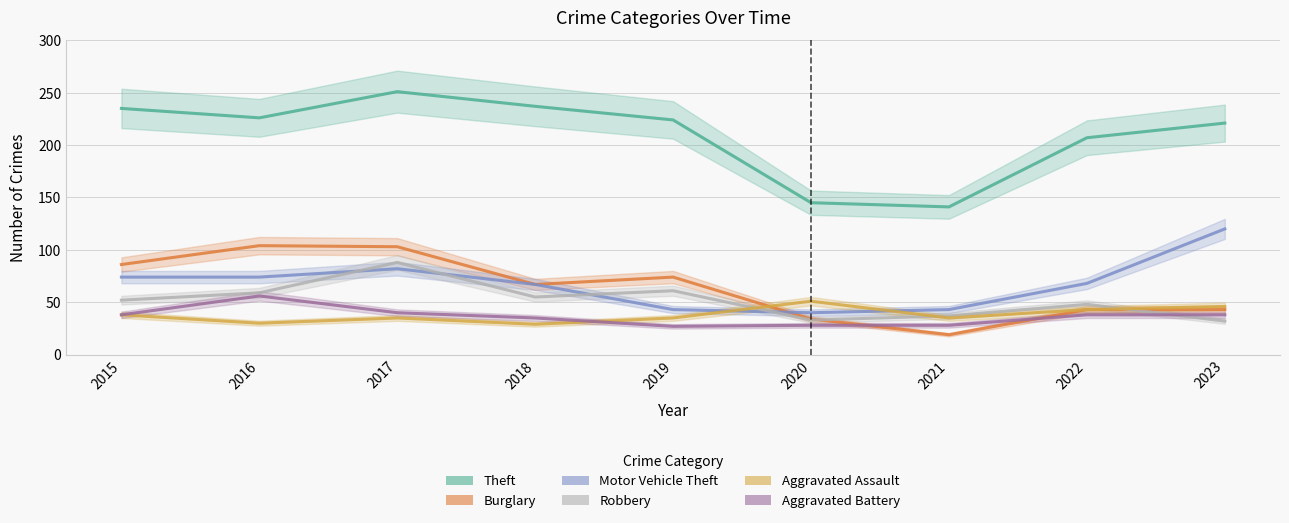

Between 2015 and 2018, which series saw the biggest shift?

Burglary